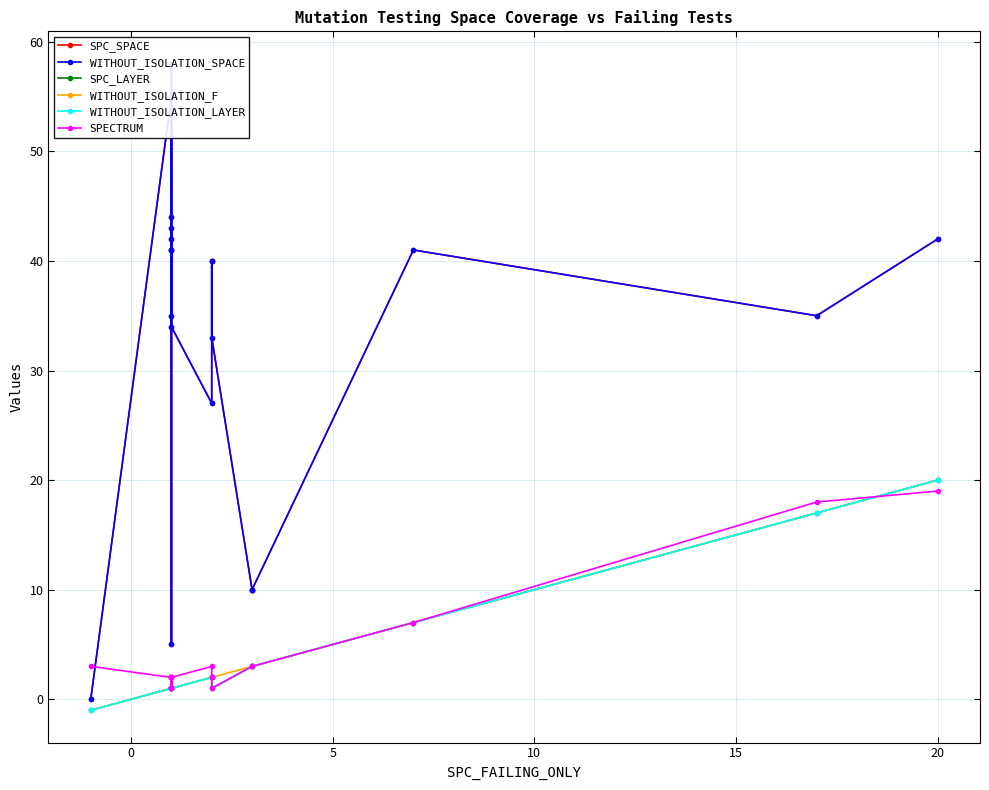

What is the lowest value of the SPECTRUM series?

1